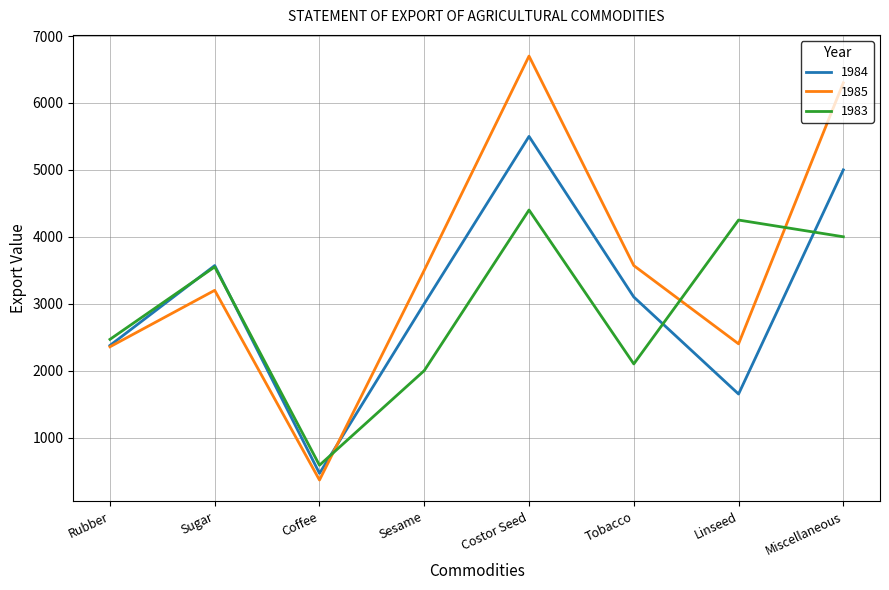

What position from the left is Costor Seed?

5